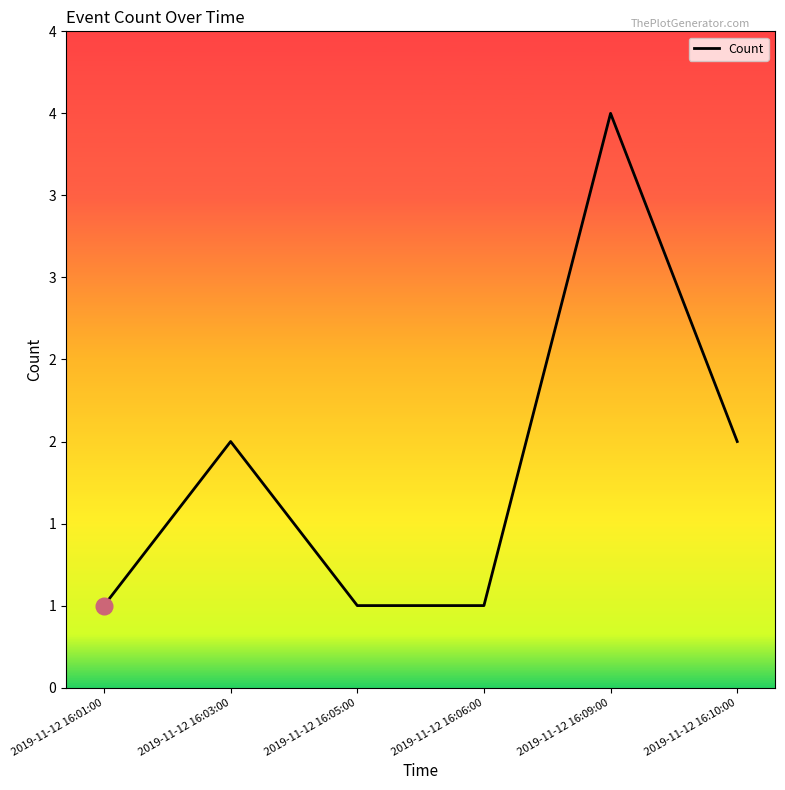

Does the chart have visible grid lines?

No